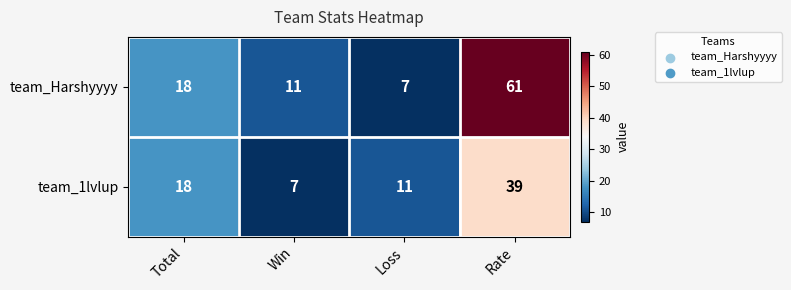

List the series in order of their peak value, highest first.

team_Harshyyyy, team_1lvlup